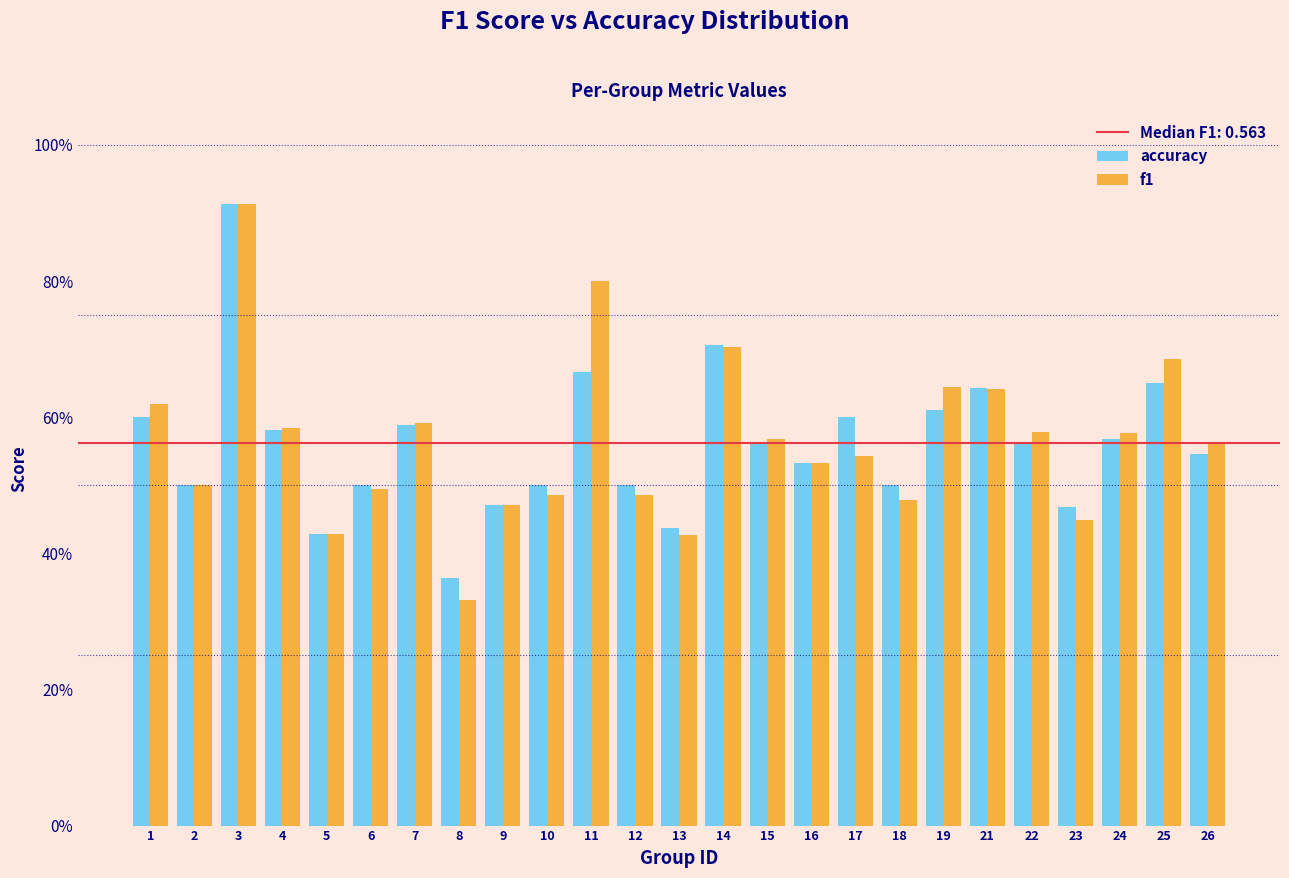

Does the chart contain stacked bars?

No